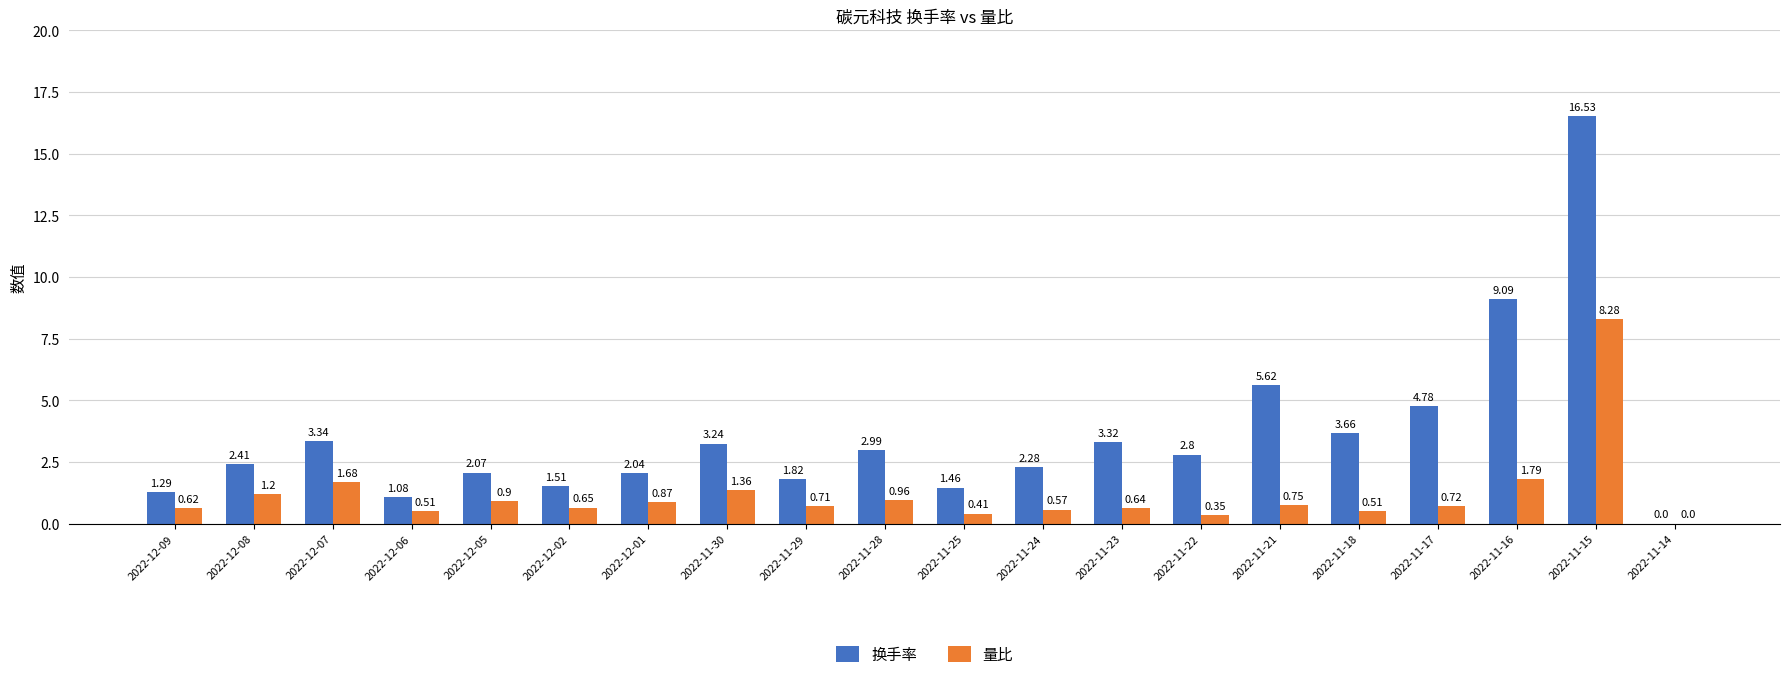

Which series has the largest total across all categories?

换手率